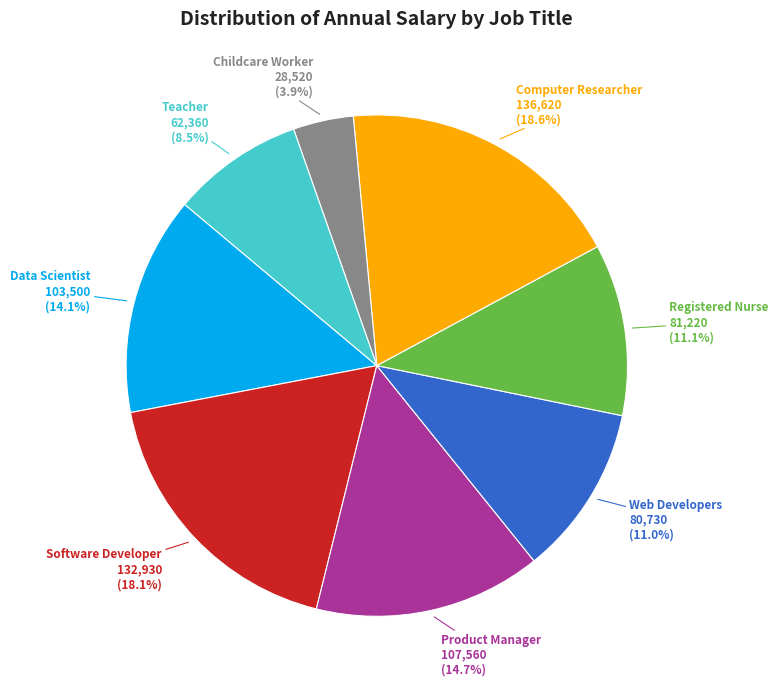

To the nearest percent, what portion does Product Manager represent?

15%